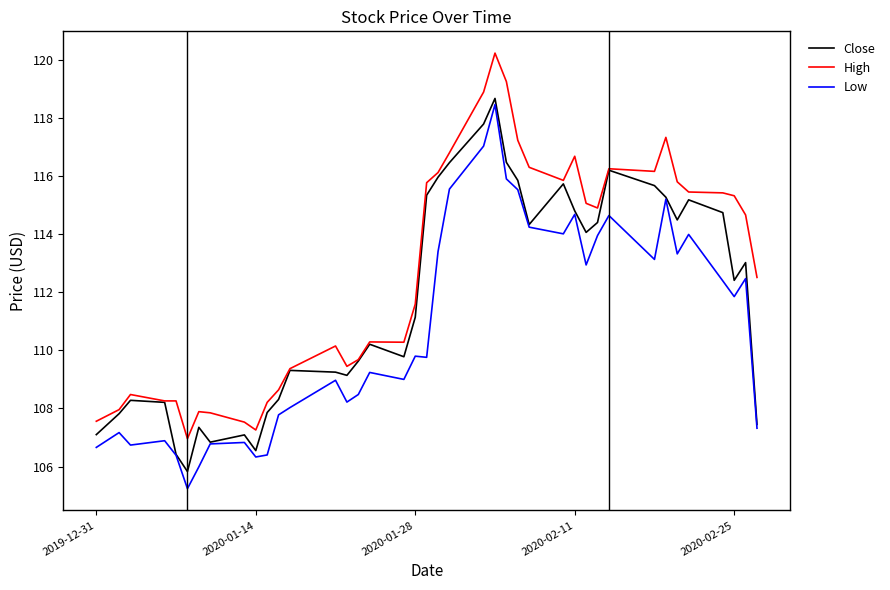

What is the highest value of the Low series?

118.5